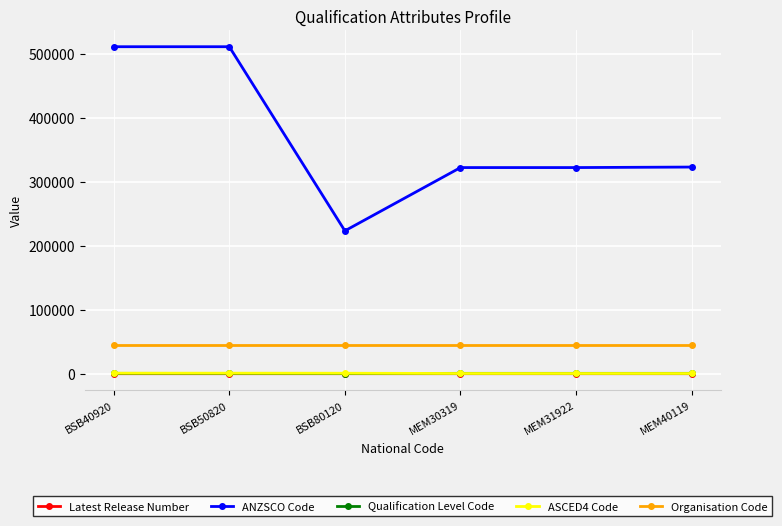

What is the sum of all ASCED4 Code values?

3228